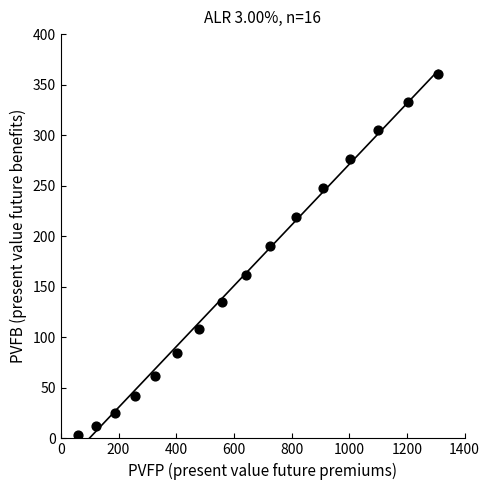

What is the range of Y values (max minus min)?

356.7